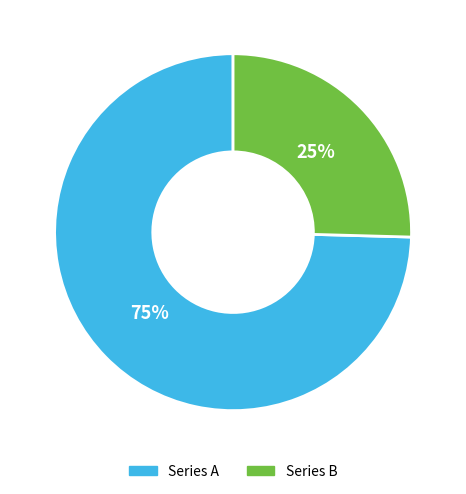

To the nearest percent, what percentage of the pie is Series B?

25%